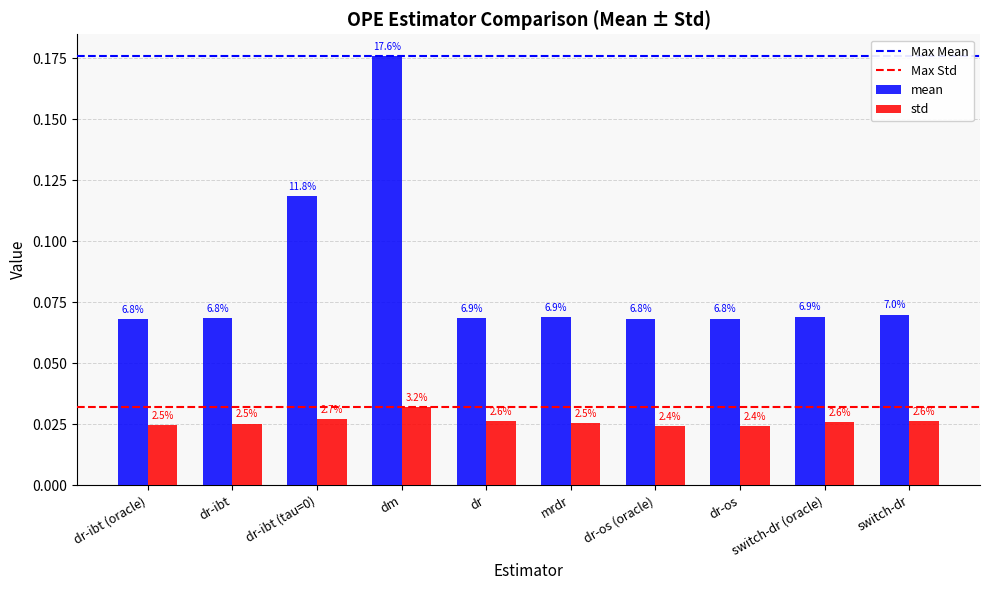

At which category does the chart reach its minimum across all series?

dr-os (oracle)